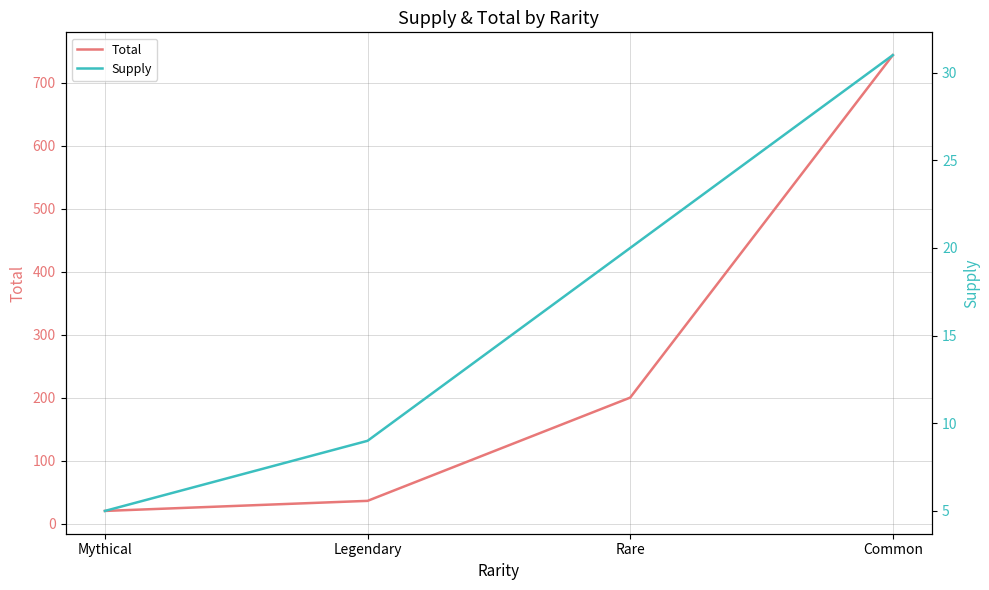

What is the lowest value of the Total series?

20